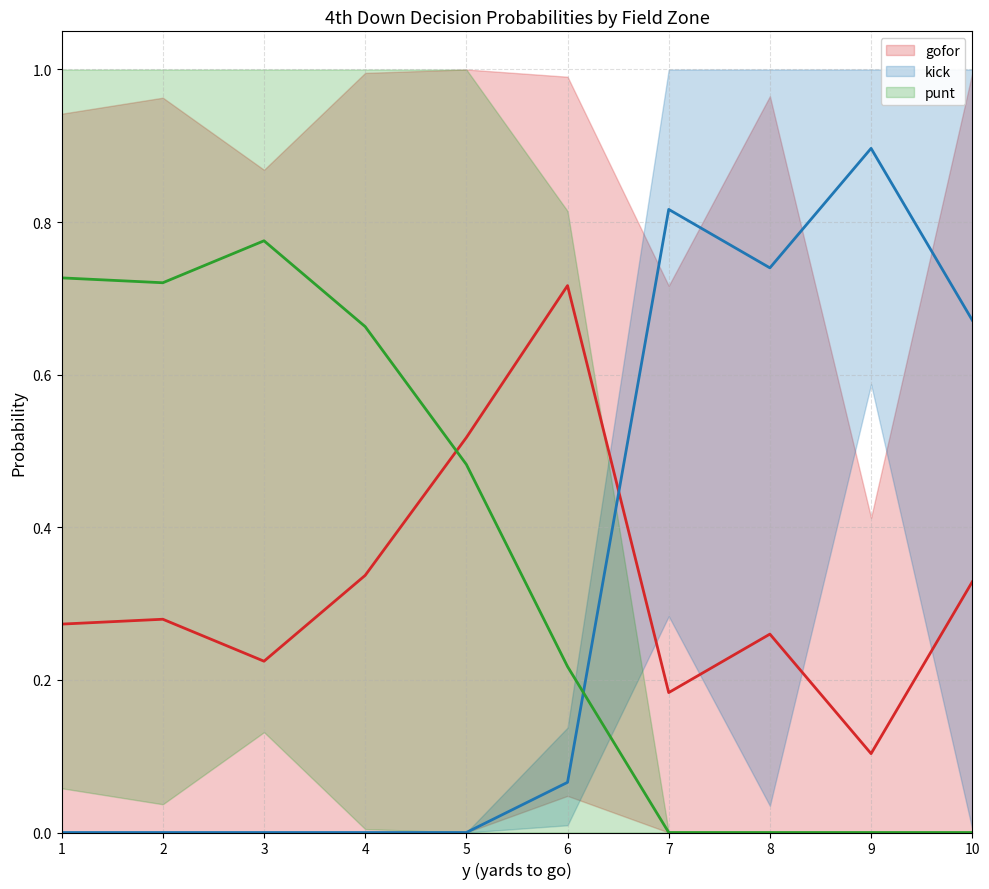

What is the spread (max minus min) of values at 4?

0.7